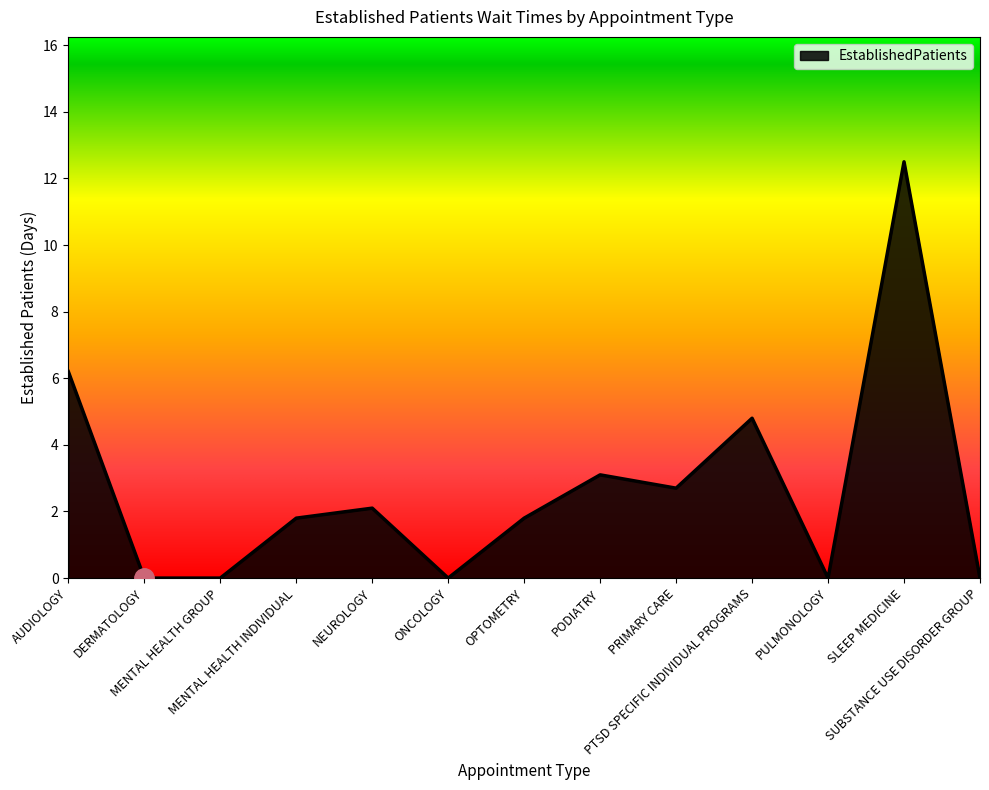

Reading left to right, extract all data points from this chart.

AUDIOLOGY=6.2	DERMATOLOGY=0.0	MENTAL HEALTH GROUP=0.0	MENTAL HEALTH INDIVIDUAL=1.8	NEUROLOGY=2.1	ONCOLOGY=0.0	OPTOMETRY=1.8	PODIATRY=3.1	PRIMARY CARE=2.7	PTSD SPECIFIC INDIVIDUAL PROGRAMS=4.8	PULMONOLOGY=0.0	SLEEP MEDICINE=12.5	SUBSTANCE USE DISORDER GROUP=0.0